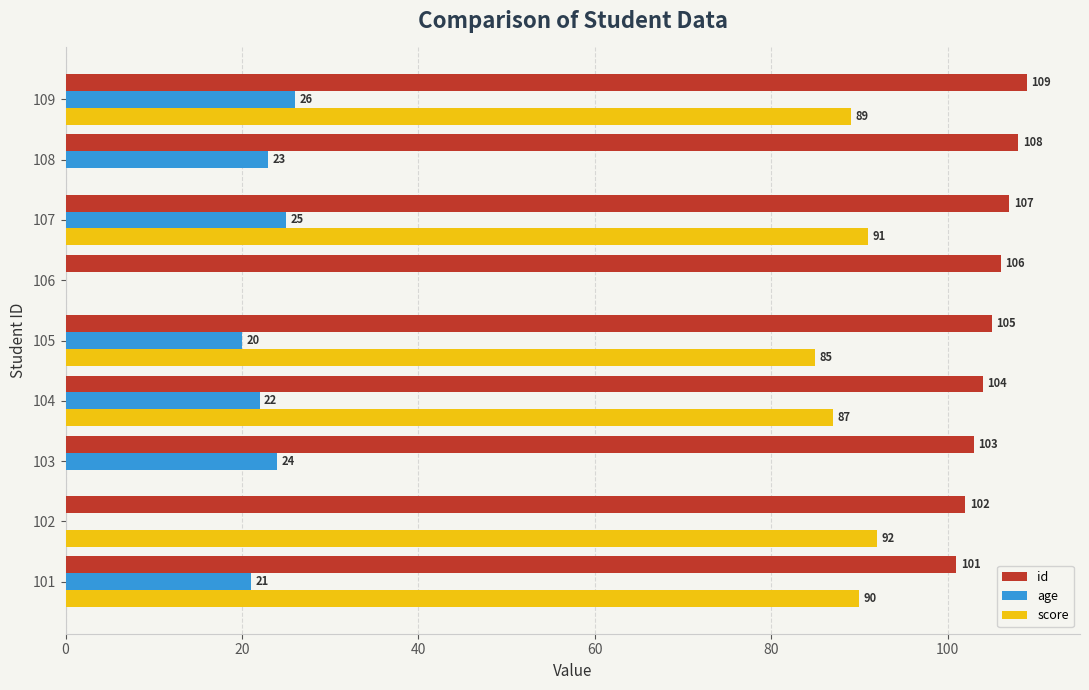

The score series shows 92 at 102. True or false?

True